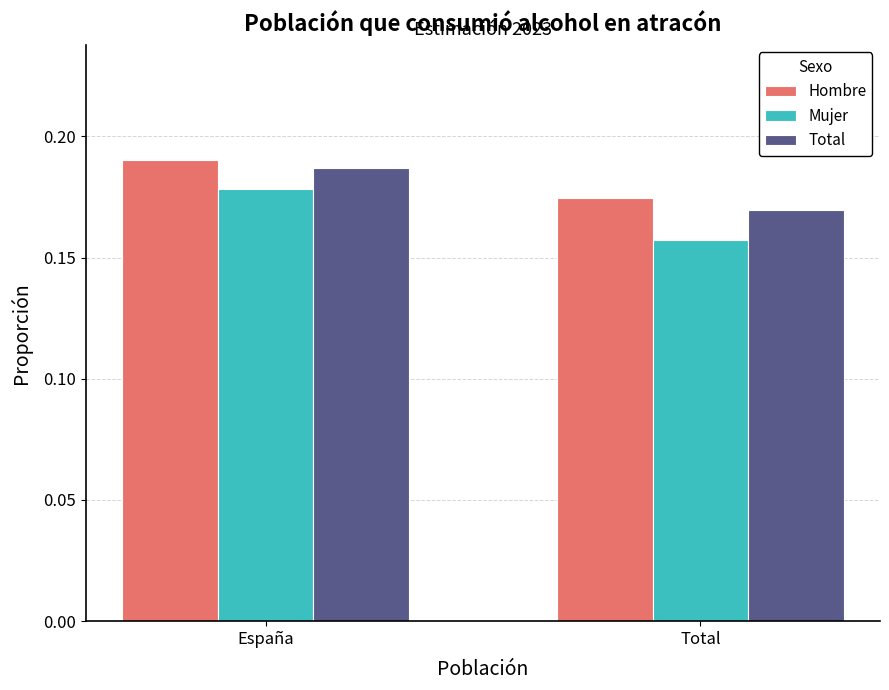

True or false: Mujer has a value of 0.1 at Total.

False